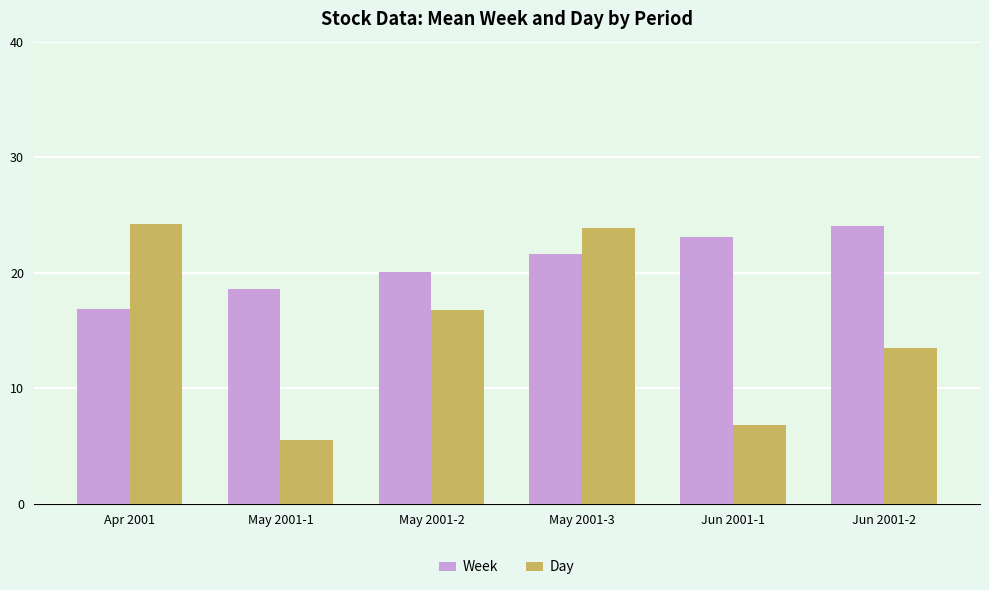

At May 2001-3, list the series in order from largest to smallest.

Day, Week